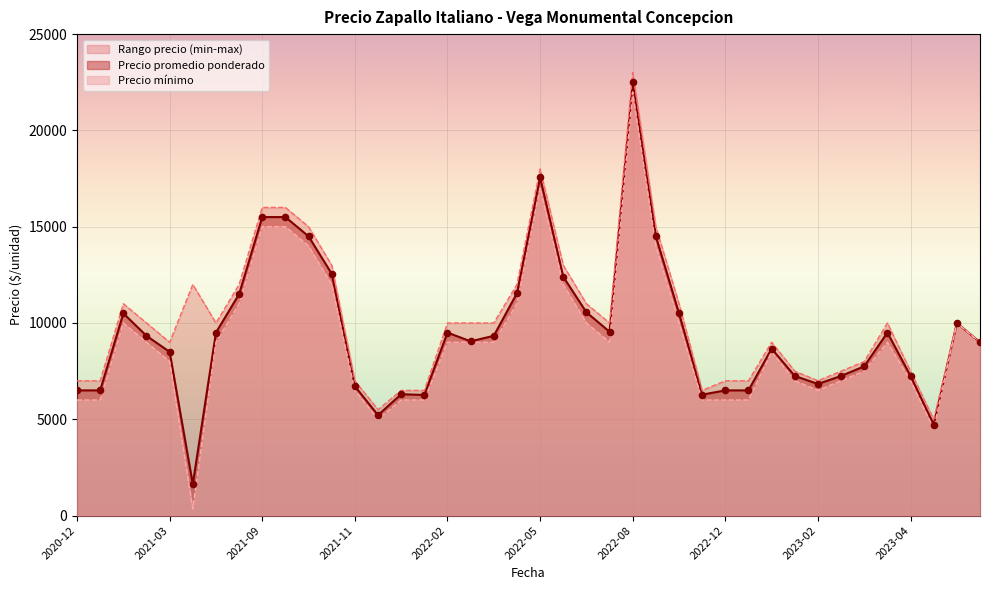

The value of Precio promedio ponderado at 2020-12 is 9220. True or false?

False